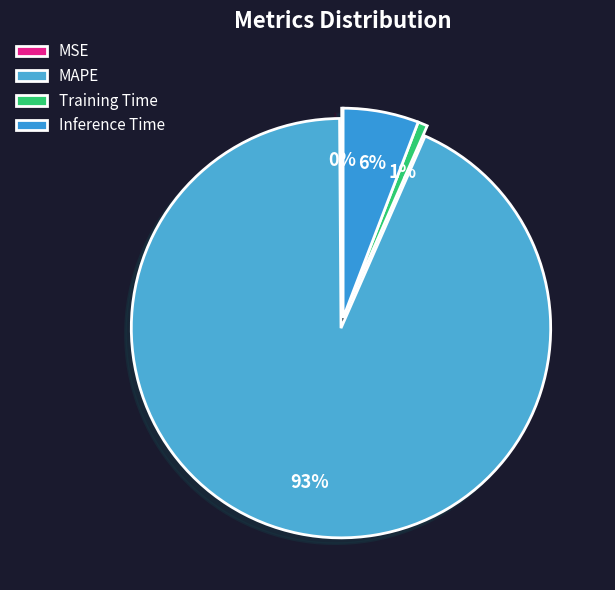

Which category has the biggest portion of the pie?

MAPE